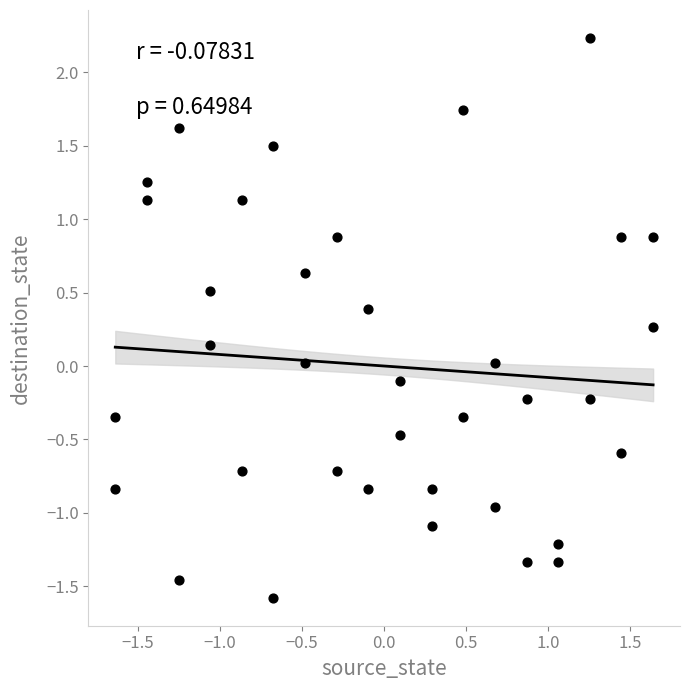

What is the range of Y values (max minus min)?

3.8